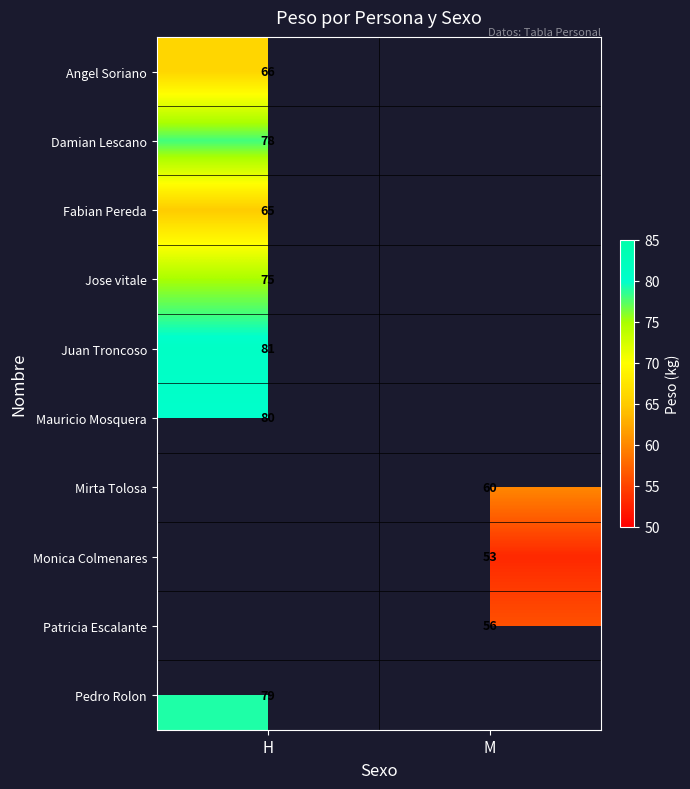

The Juan Troncoso series shows 81 at H. True or false?

True